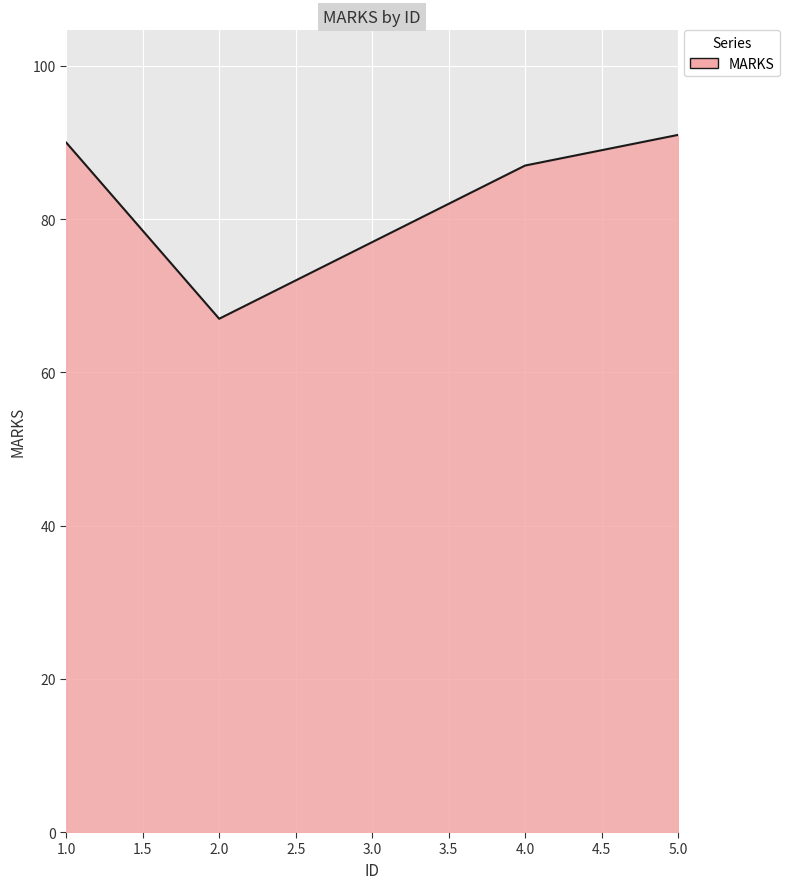

What position from the left is 4.0?

4